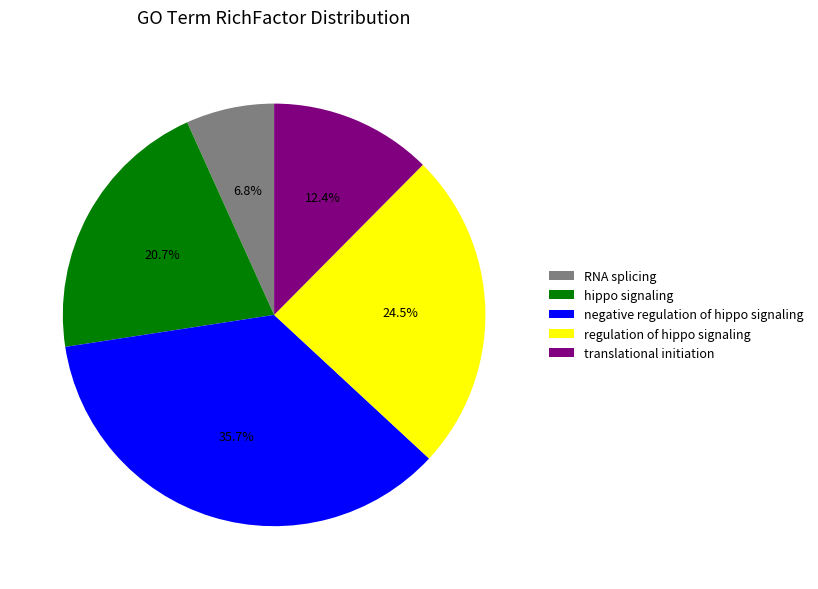

Which slice is the largest?

negative regulation of hippo signaling